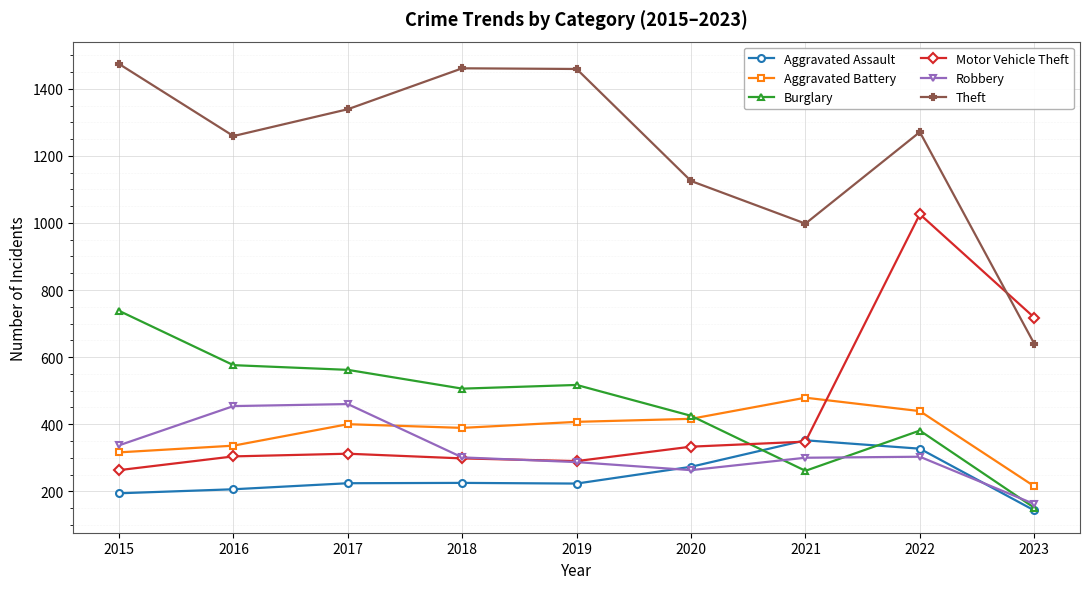

At which category is the sum across all series the highest?

2022